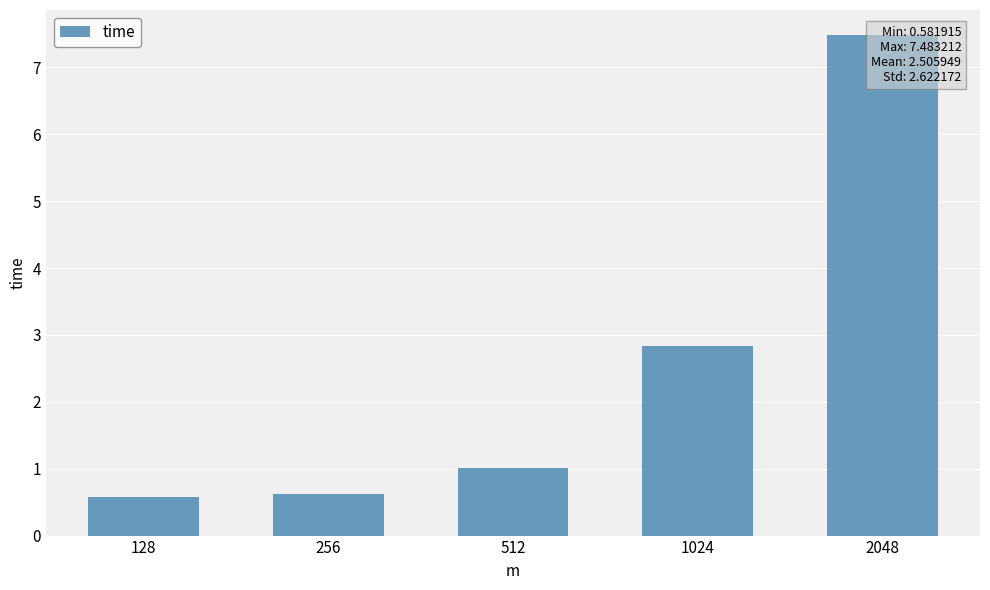

True or false: the data shows 0.6 at 128.

True